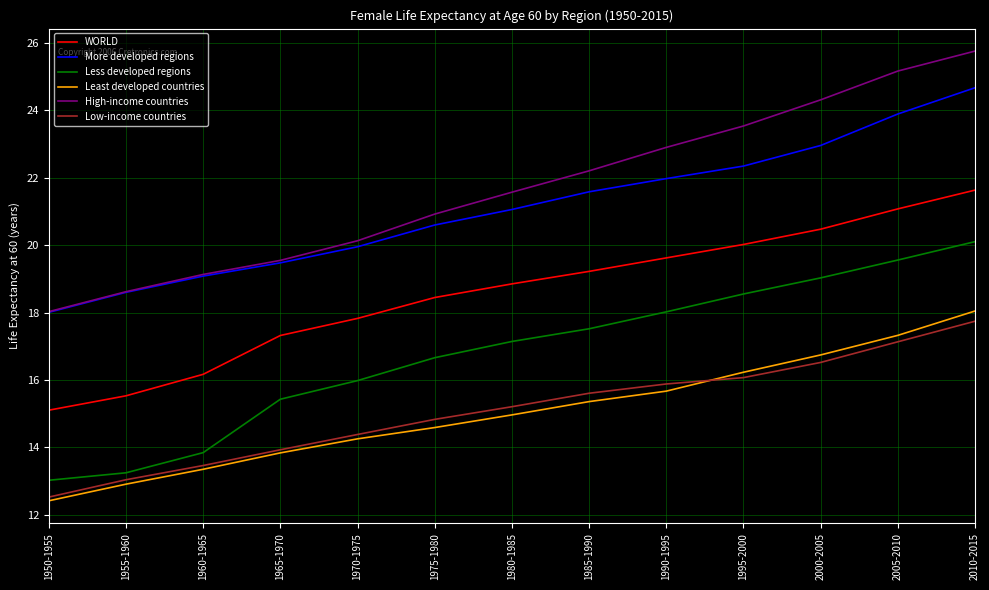

At which category is the sum across all series the highest?

2010-2015